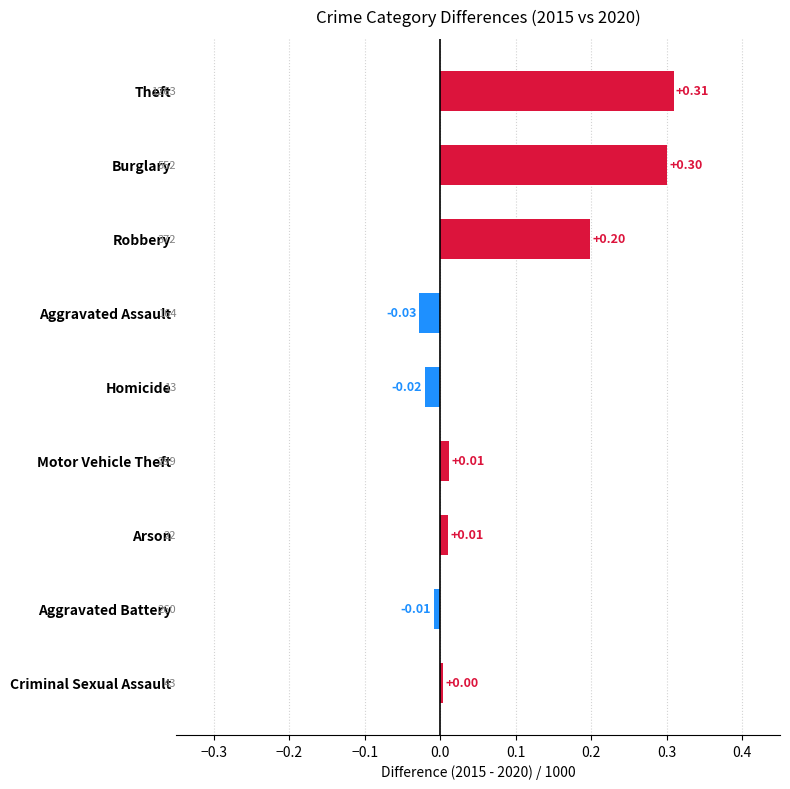

At which label is the value closest to 0?

Criminal Sexual Assault